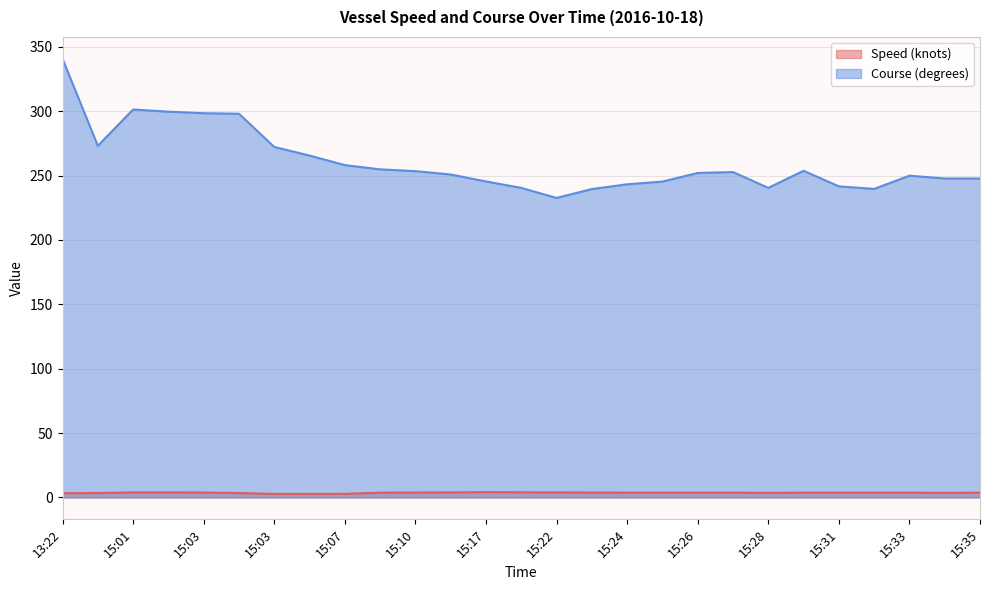

True or false: Course (degrees) and Speed (knots) intersect in this chart.

False